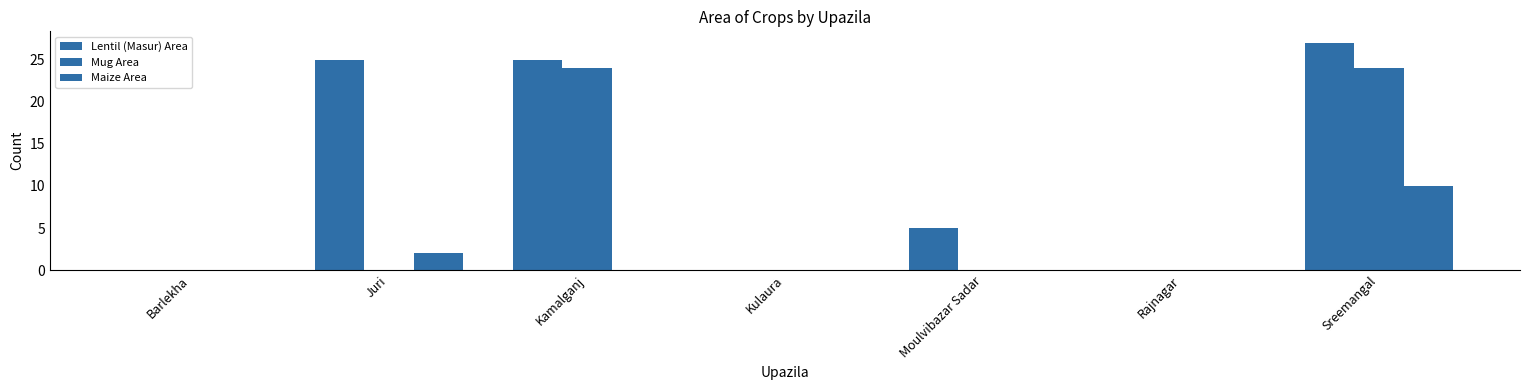

True or false: Maize Area has a value of 0 at Kamalganj.

True